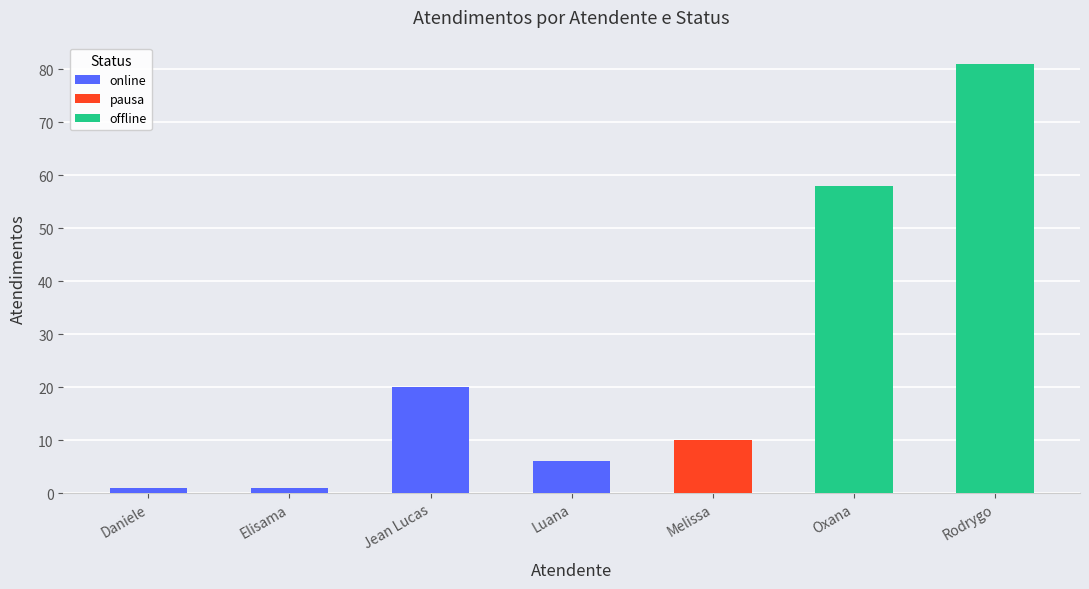

List the labels in order of value, largest first.

Rodrygo Moura Mujol, Oxana Andreli da Silva, Jean Lucas Ferreira, Melissa Maria Caleffi Zechini, Luana Cristine Sa dos Santos, Daniele Aparecida dos Santos, Elisama Walter Machado